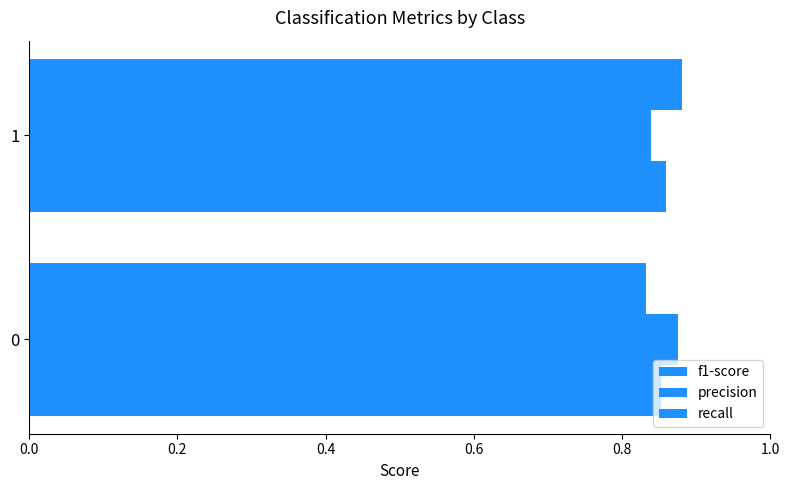

Count the number of data series in this chart.

3